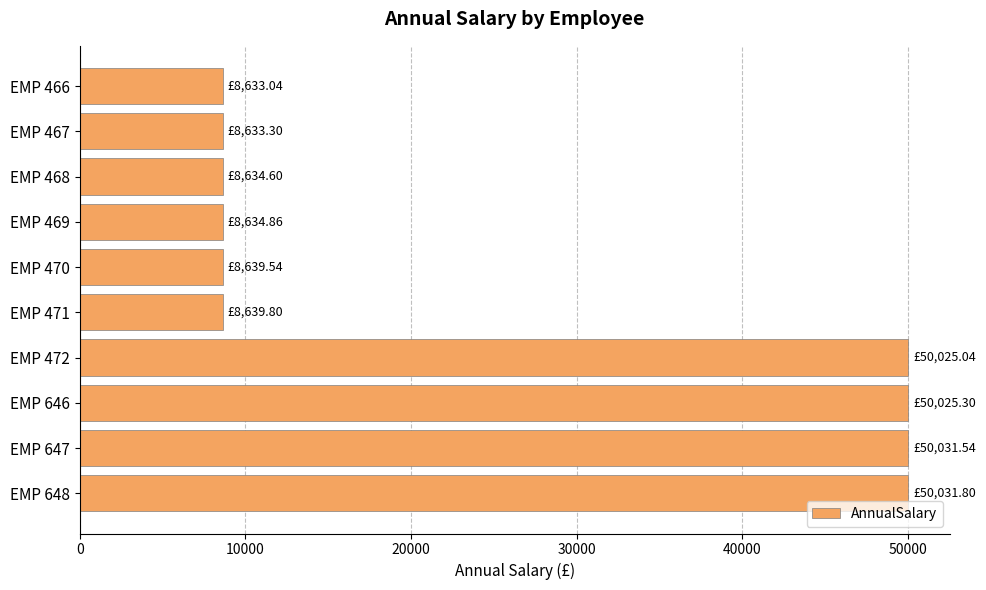

What is the sum of all values?

251928.8